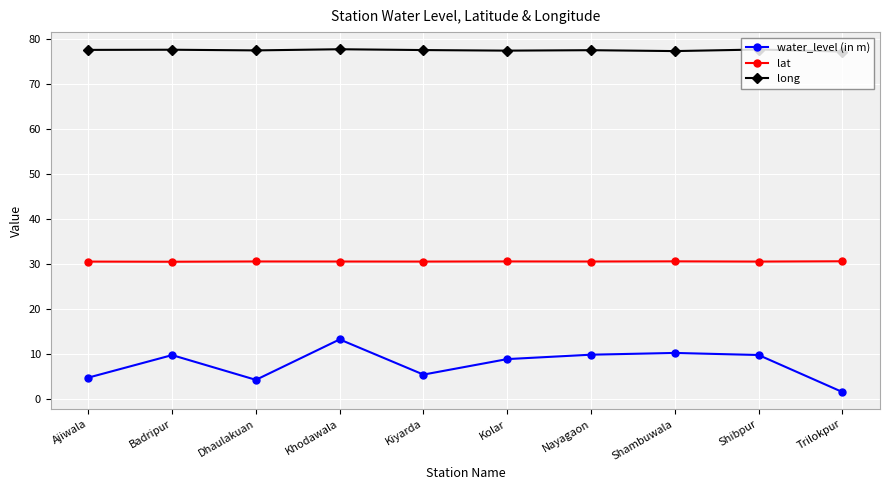

What is the sum of the water_level (in m) values at Nayagaon and Kolar?

18.5